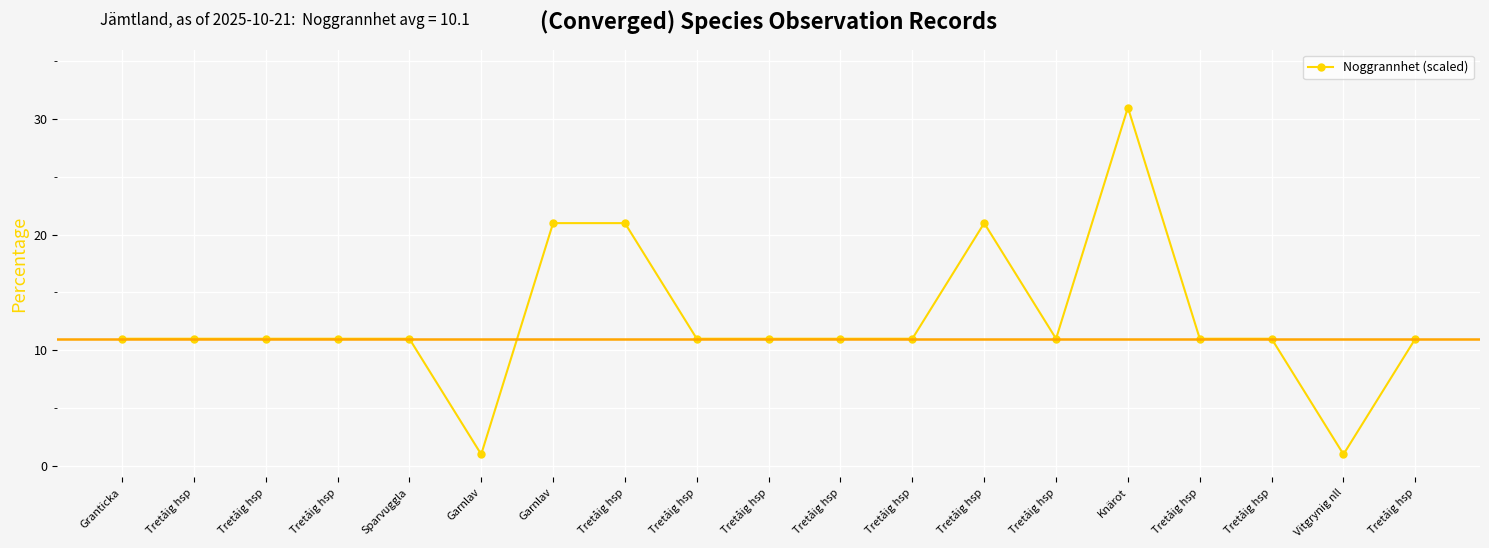

Which category has the lowest value across all series?

Garnlav